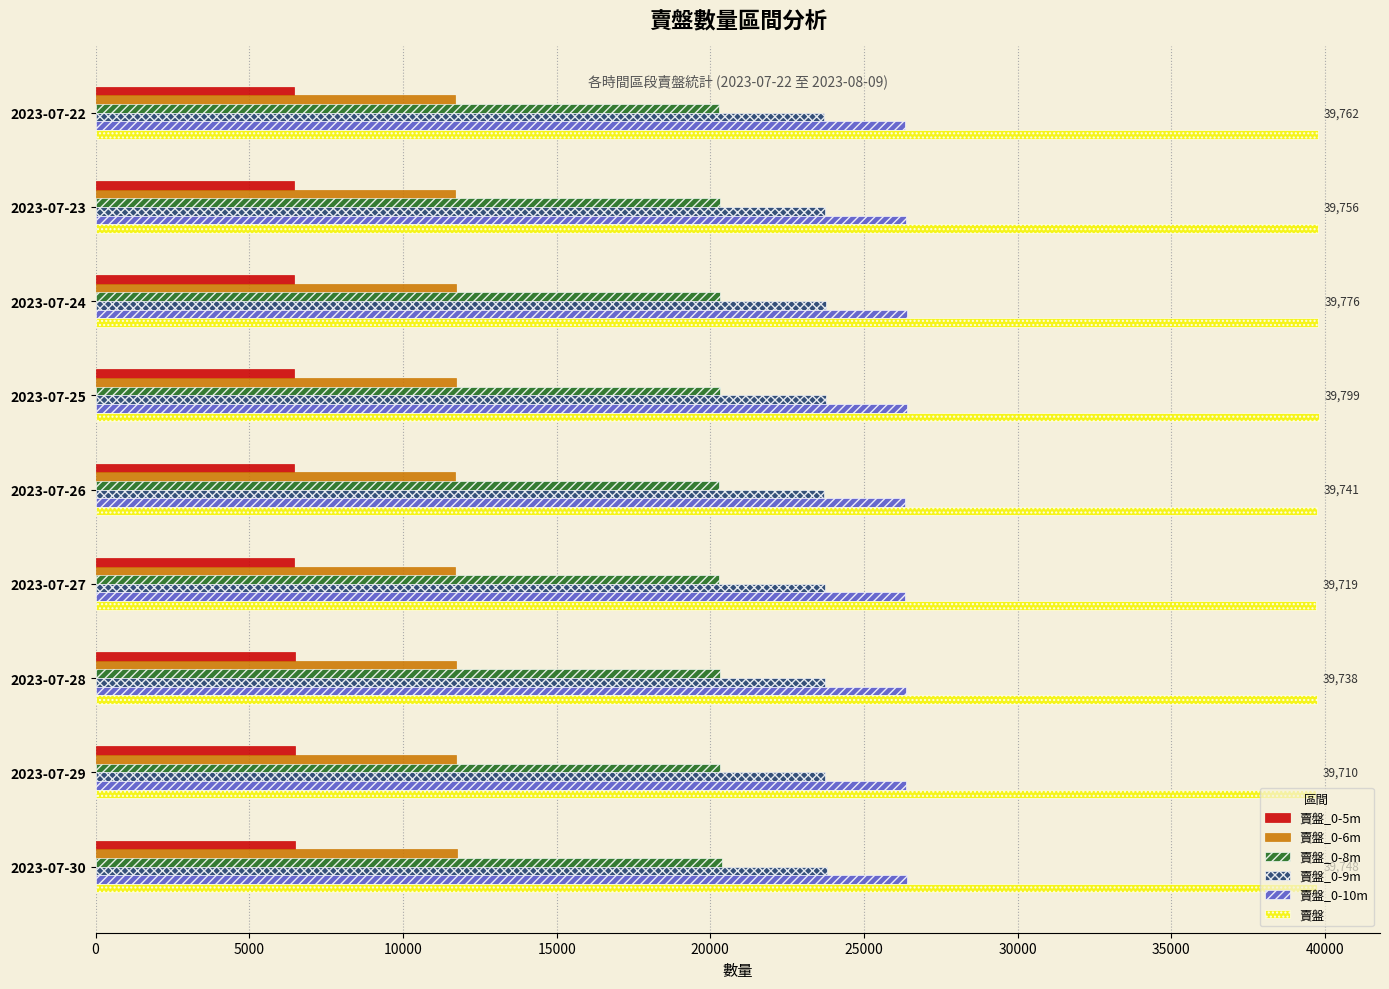

What are all the series names shown in the legend?

賣盤_0-5m, 賣盤_0-6m, 賣盤_0-8m, 賣盤_0-9m, 賣盤_0-10m, 賣盤